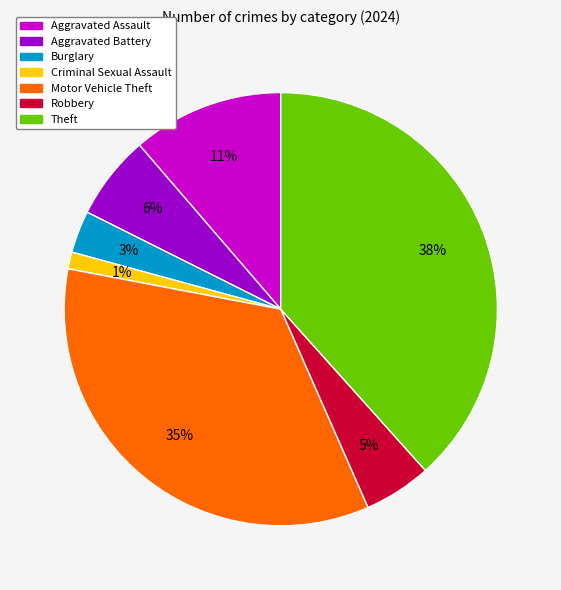

Which category has the biggest portion of the pie?

Theft